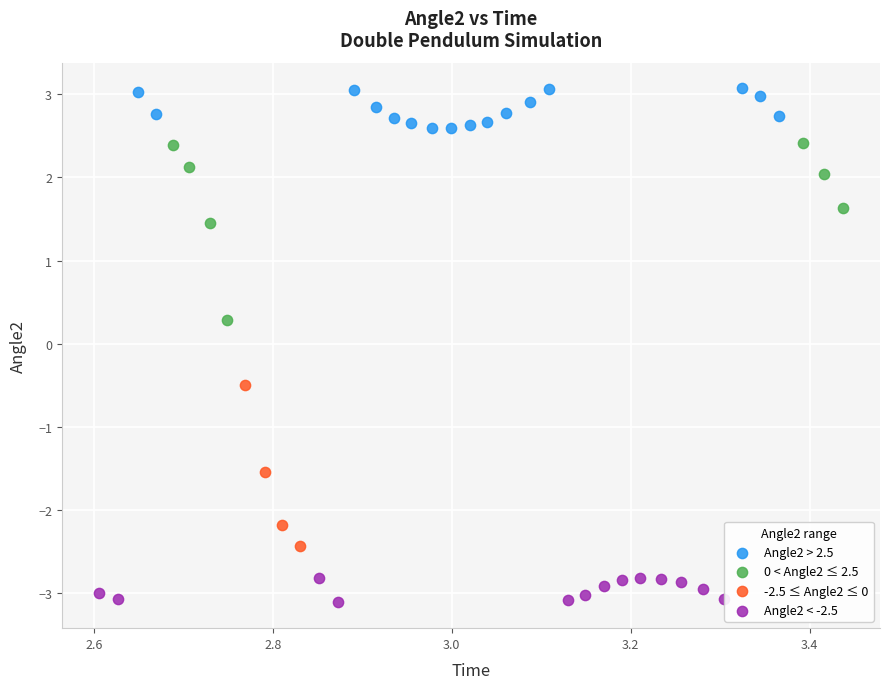

Which series contains the highest Y value?

Angle2 > 2.5